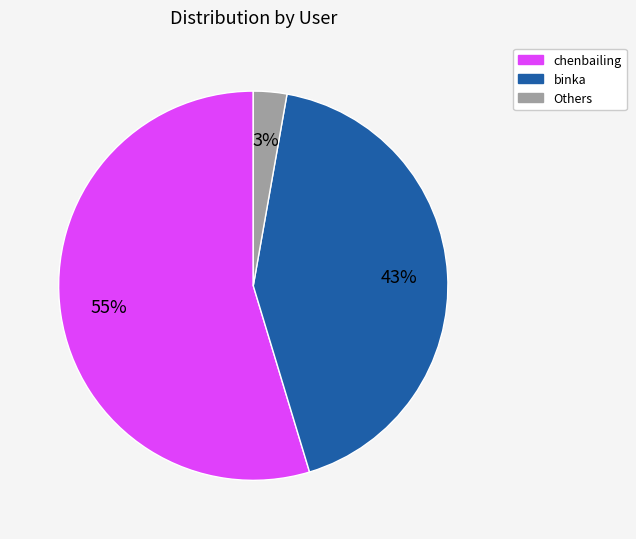

Rank the categories by value from lowest to highest.

Others, binka, chenbailing